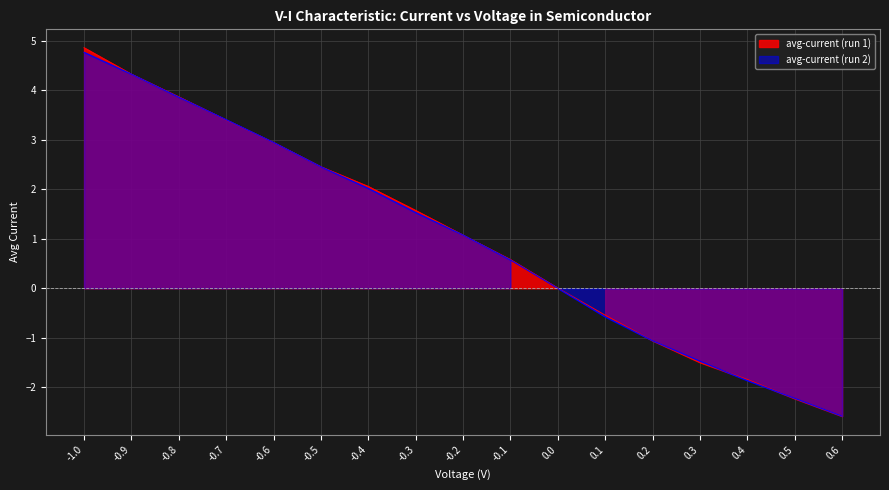

What is the difference between the avg-current (run 1) values at -0.4 and 0.2?

3.1